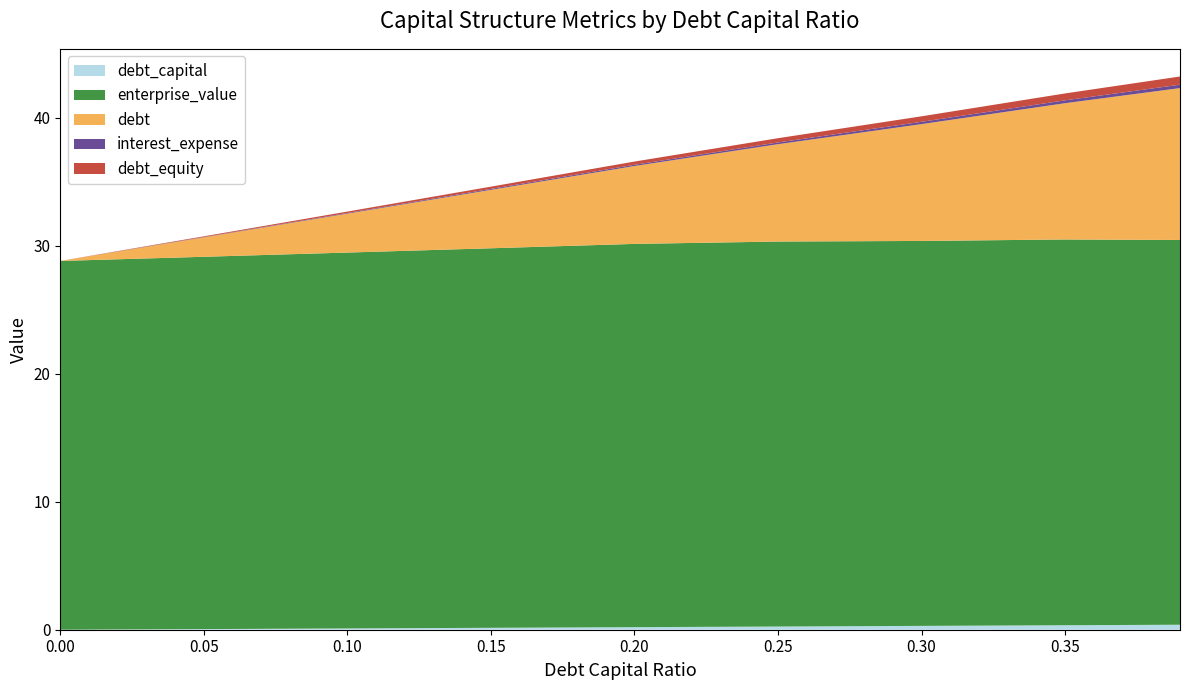

Reading left to right, extract all data points from this chart.

debt_capital: 0.0	0.1	0.1	0.1	0.2	0.2	0.3	0.3	0.4
enterprise_value: 28.8	29.1	29.4	29.6	29.9	30.1	30.1	30.1	30.0
debt: 0.0	1.5	3.0	4.6	6.1	7.6	9.1	10.6	11.9
interest_expense: 0.0	0.0	0.0	0.1	0.1	0.1	0.2	0.2	0.3
debt_equity: 0.0	0.1	0.1	0.2	0.2	0.3	0.4	0.5	0.6